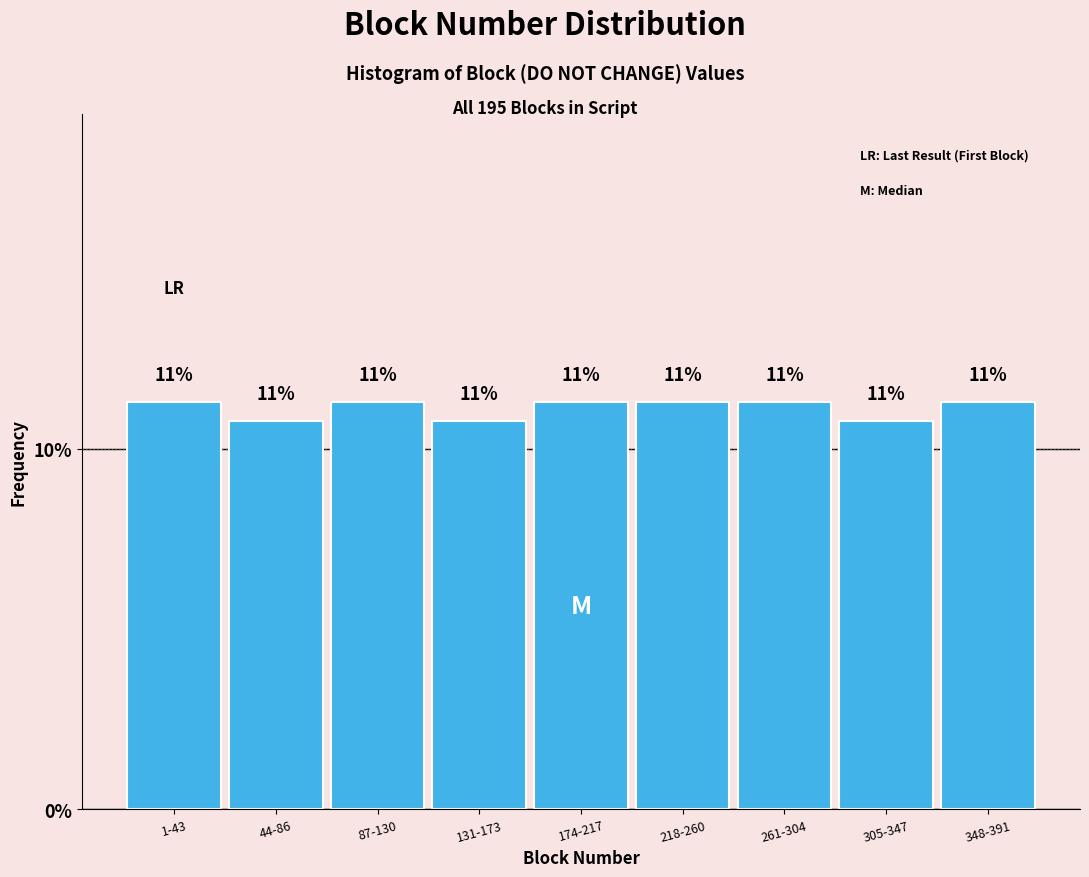

Are the bars horizontal?

No